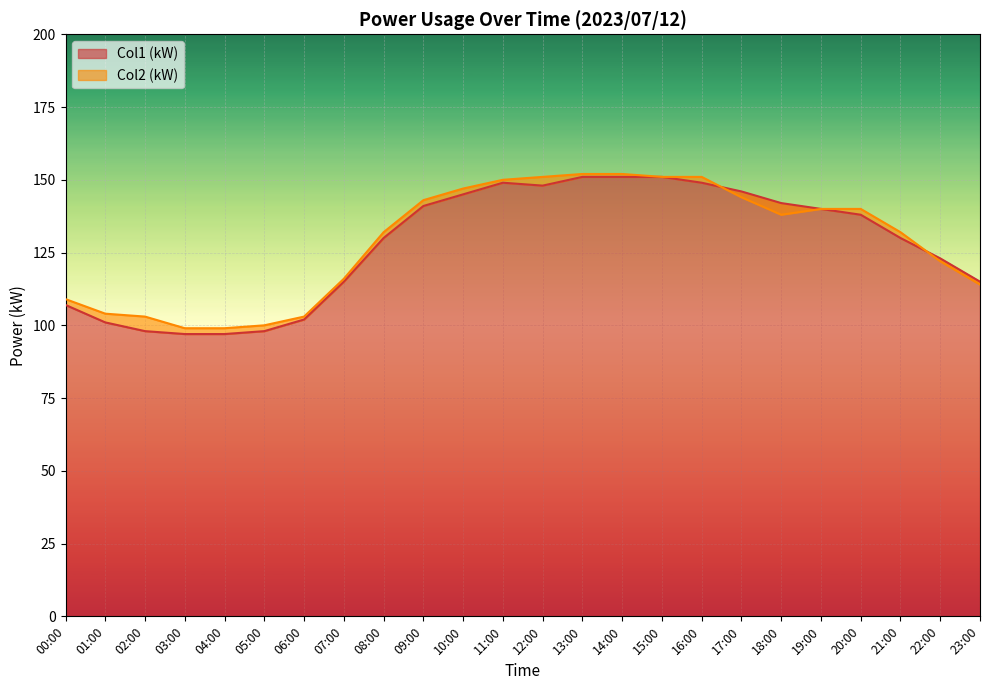

How many data points does each series have?

24